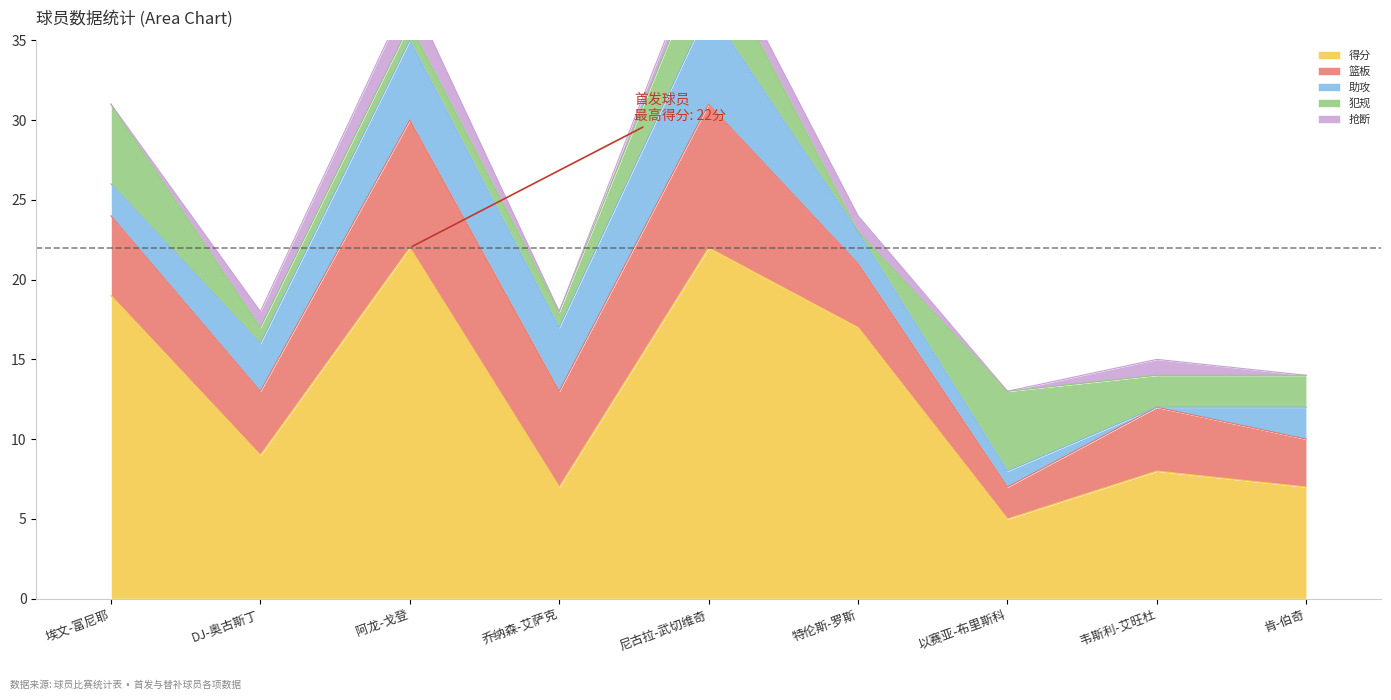

What is the difference between the highest and lowest values at DJ-奥古斯丁?

8